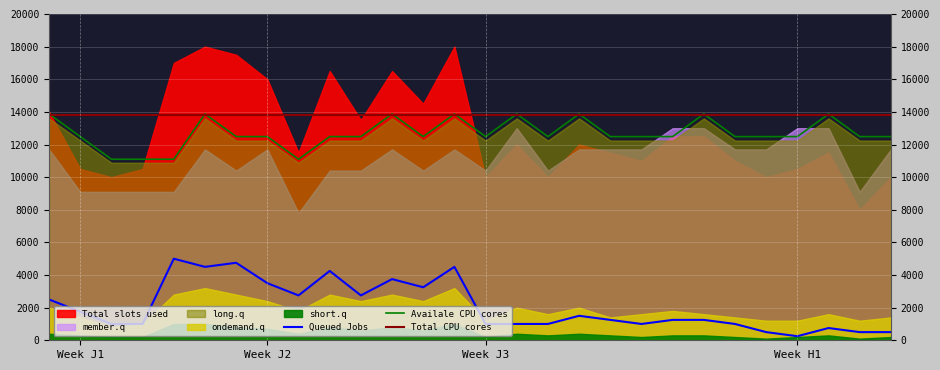

The Availale CPU cores series shows 7492.4 at 13. True or false?

False